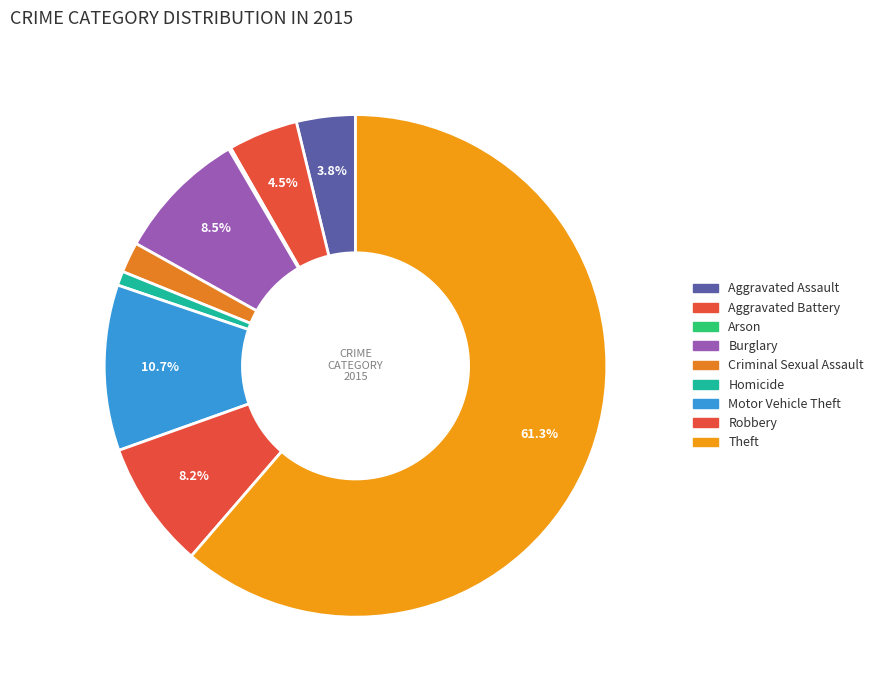

Rank the categories by value from highest to lowest.

Theft, Motor Vehicle Theft, Burglary, Robbery, Aggravated Battery, Aggravated Assault, Criminal Sexual Assault, Homicide, Arson